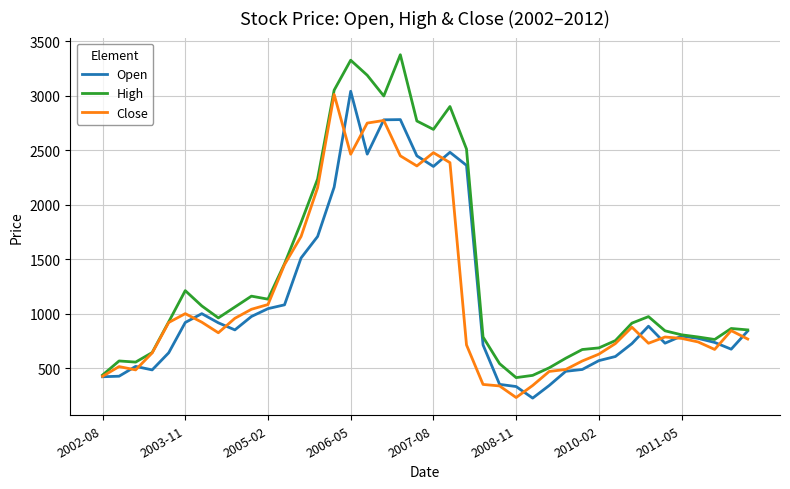

In Close, how many points are lower than both neighbors (excluding endpoints)?

7